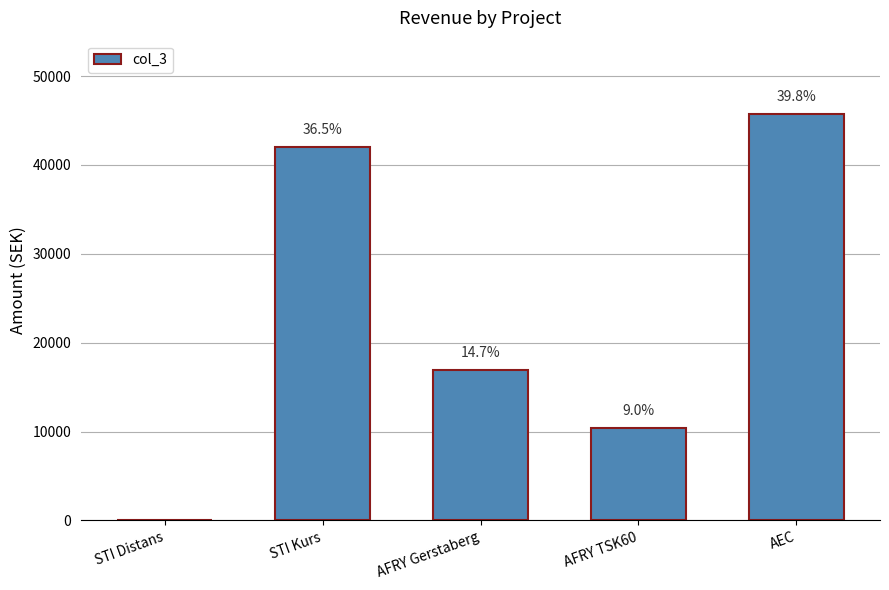

Rank the categories by value from highest to lowest.

AEC, STI Kurs, AFRY Gerstaberg, AFRY TSK60, STI Distans